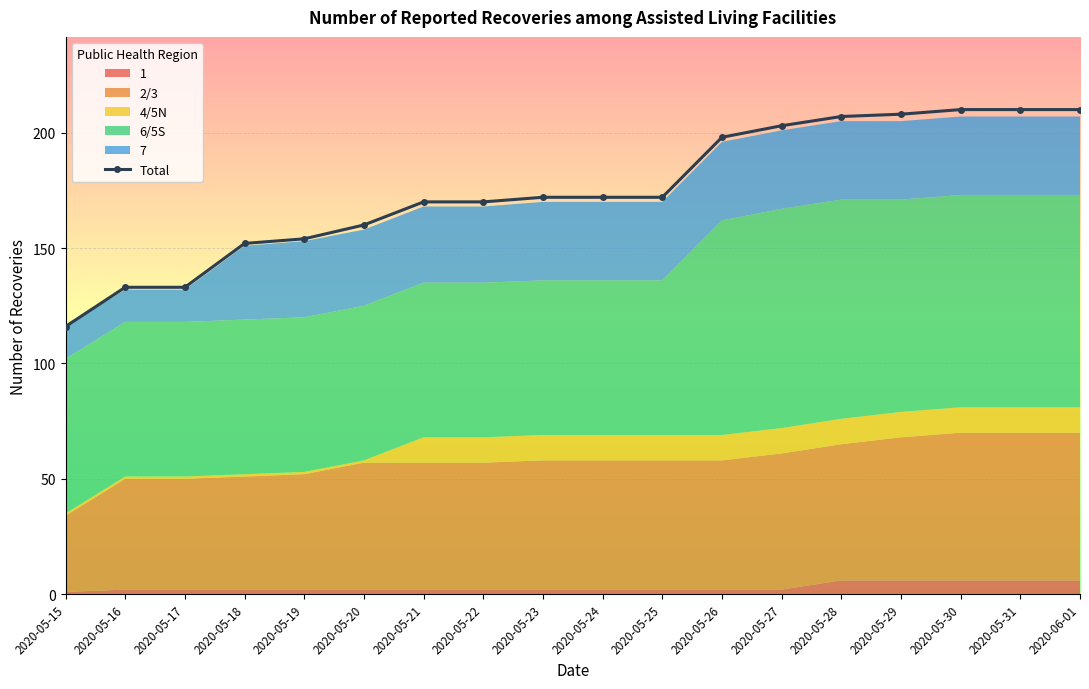

What is the average value?

175